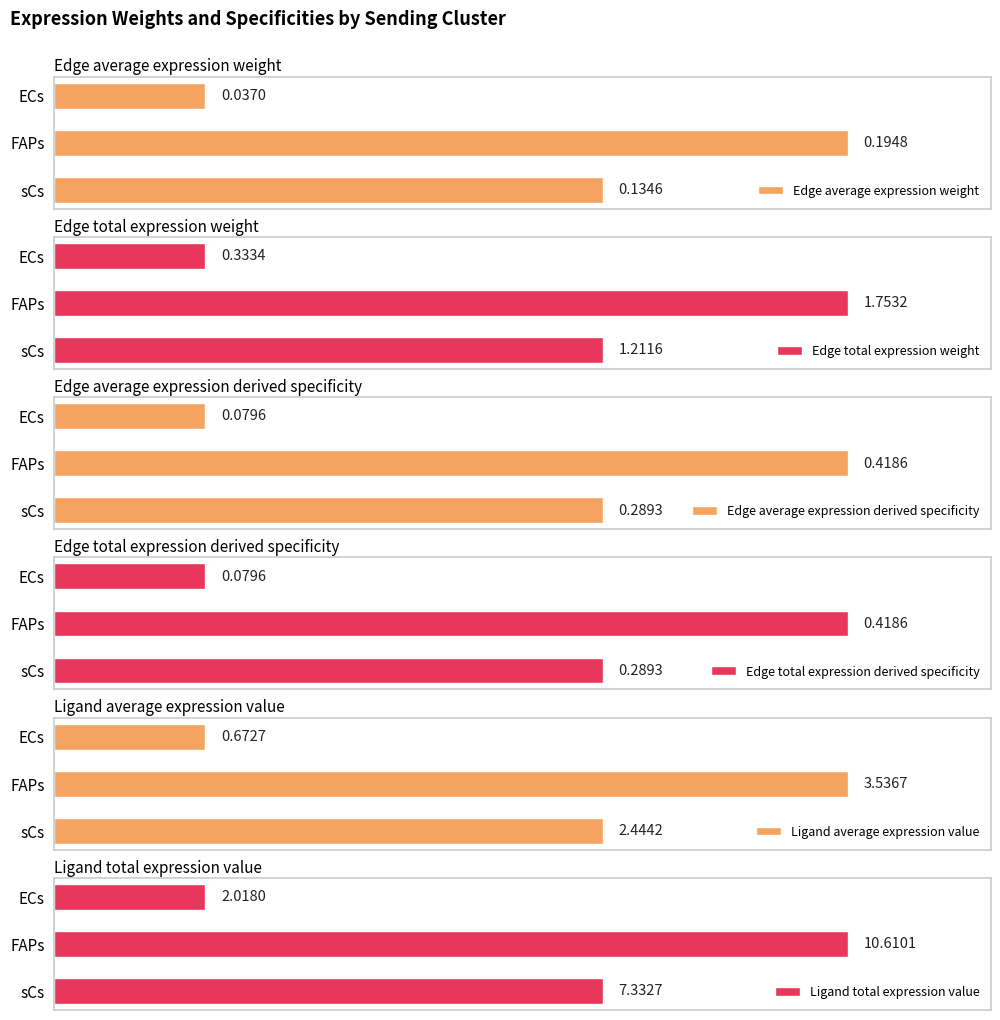

At FAPs, list the series in order from largest to smallest.

Ligand total expression value, Ligand average expression value, Edge total expression weight, Edge total expression derived specificity, Edge average expression derived specificity, Edge average expression weight